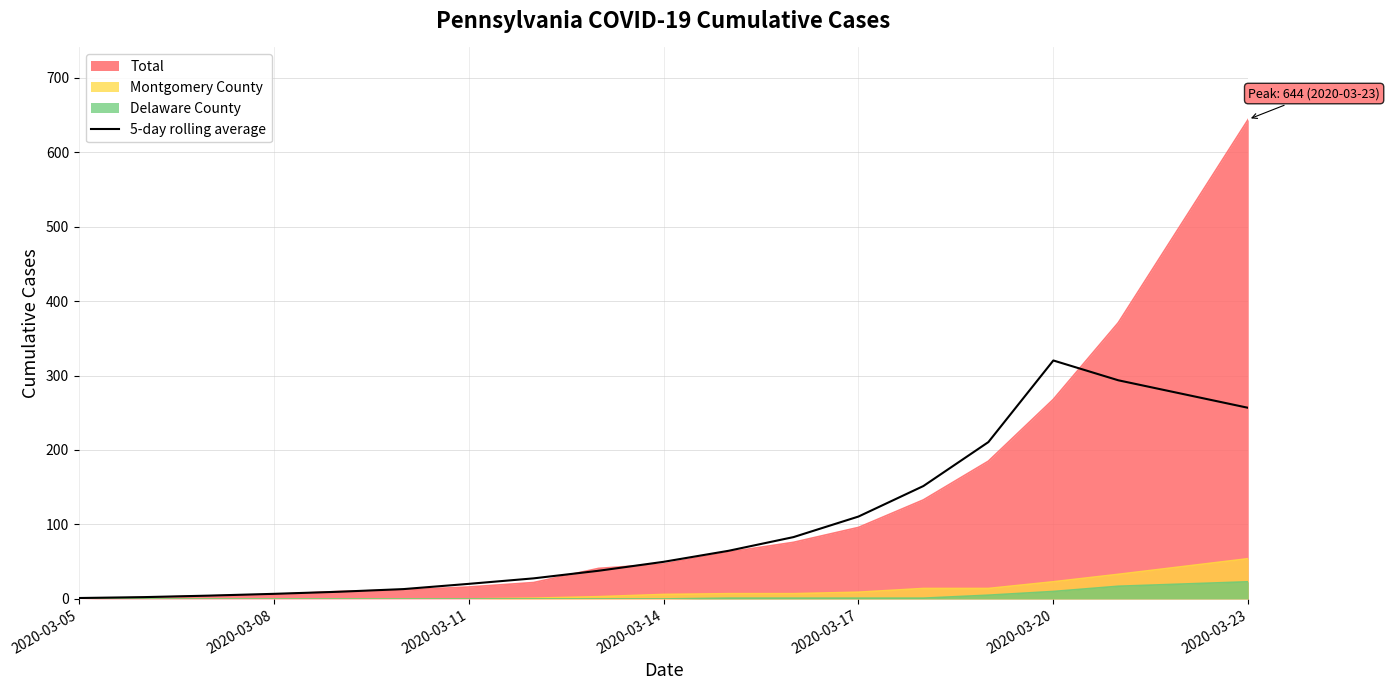

Which series has the widest spread of values?

Total